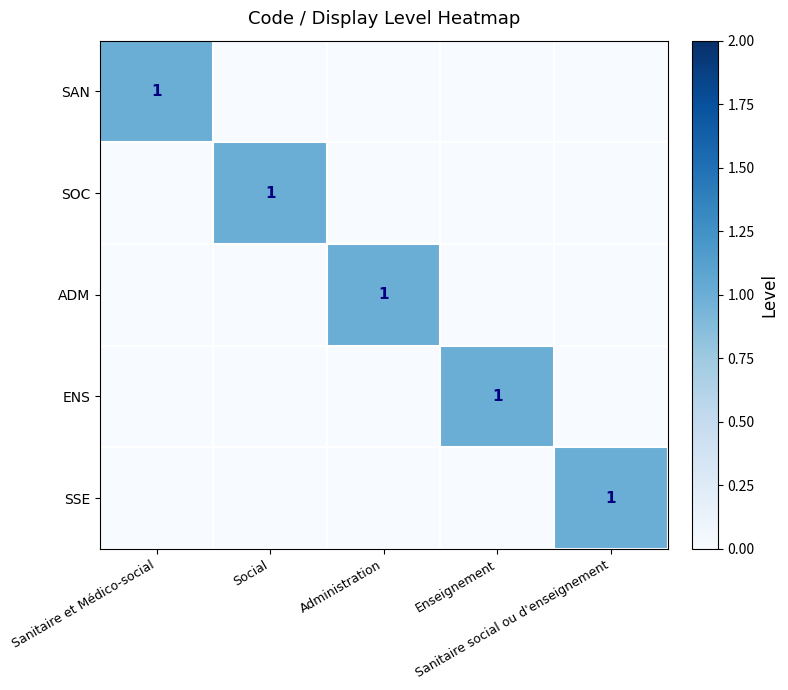

List the series in order of their peak value, highest first.

SAN, SOC, ADM, ENS, SSE